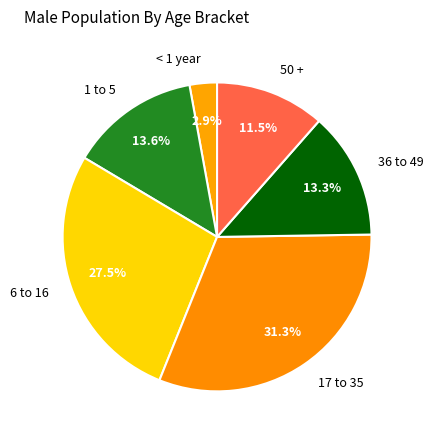

What percentage is the 36 to 49 slice, to the nearest percent?

13%